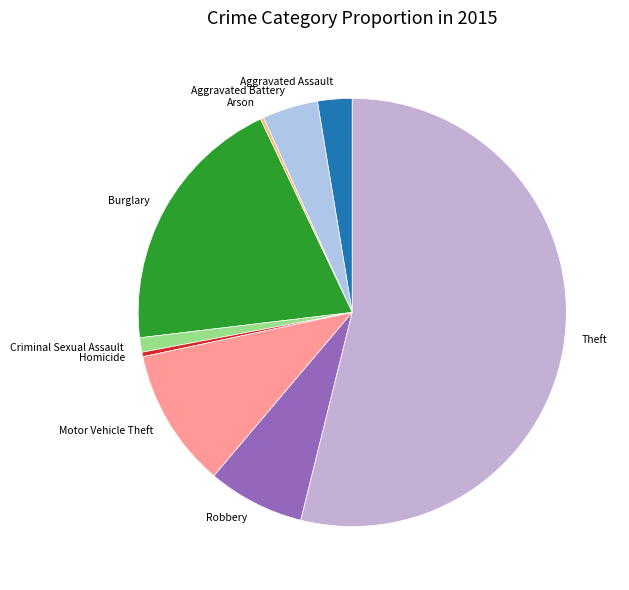

Which category accounts for the majority?

Theft